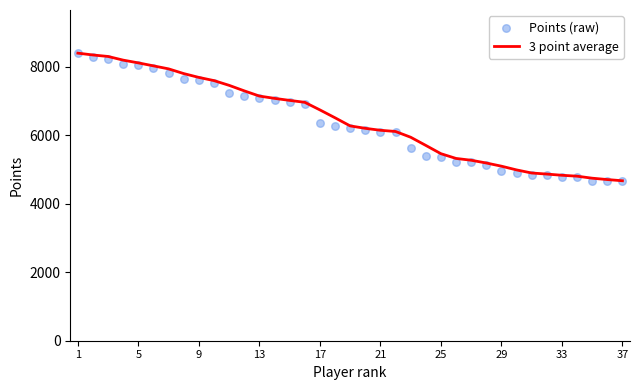

Which series reaches the maximum Y coordinate?

3 point average